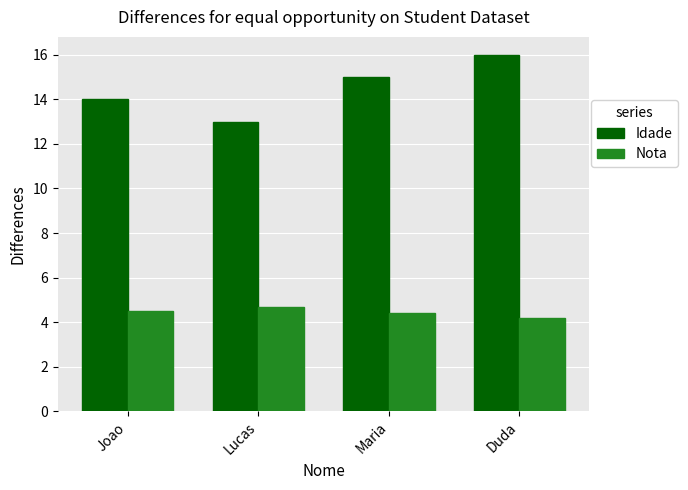

What is the label of the 2nd bar from the right?

Maria